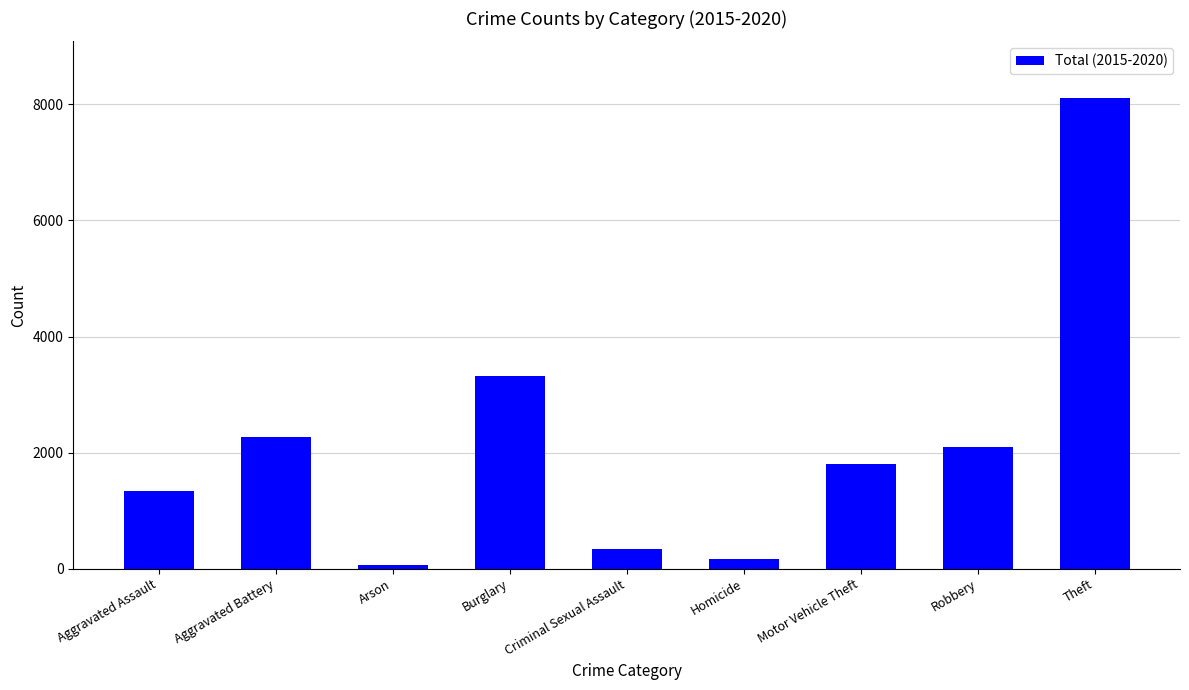

Which has a higher value, Theft or Arson?

Theft